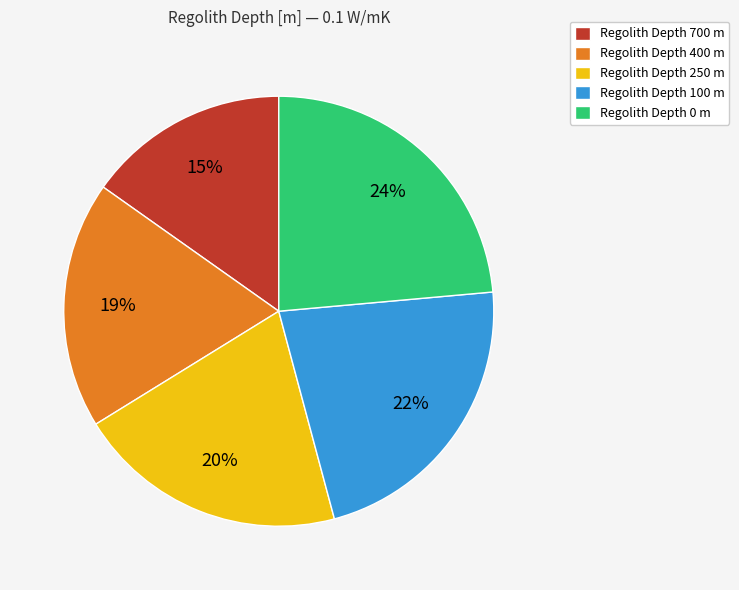

To the nearest percent, what is the average slice percentage?

20%